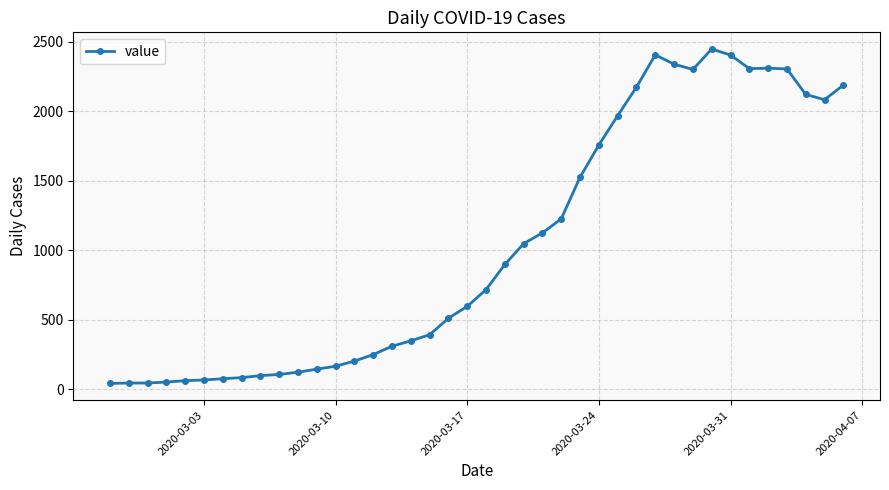

True or false: there are more than 1 points higher than both neighbors.

True